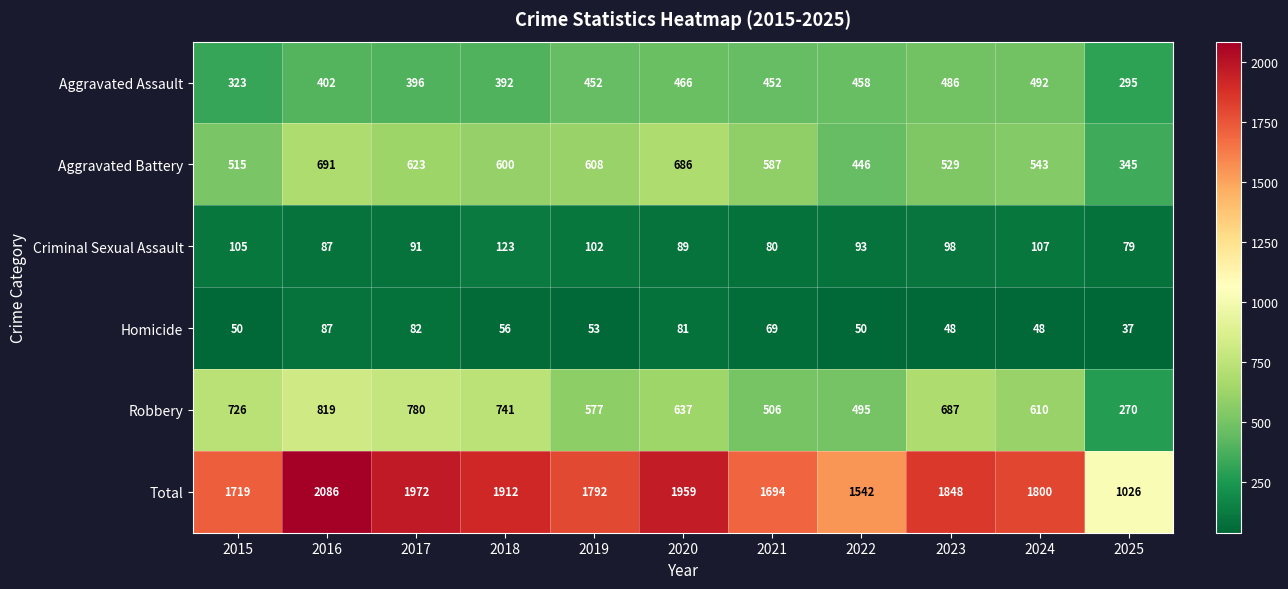

Which label corresponds to the smallest value in the chart?

2025